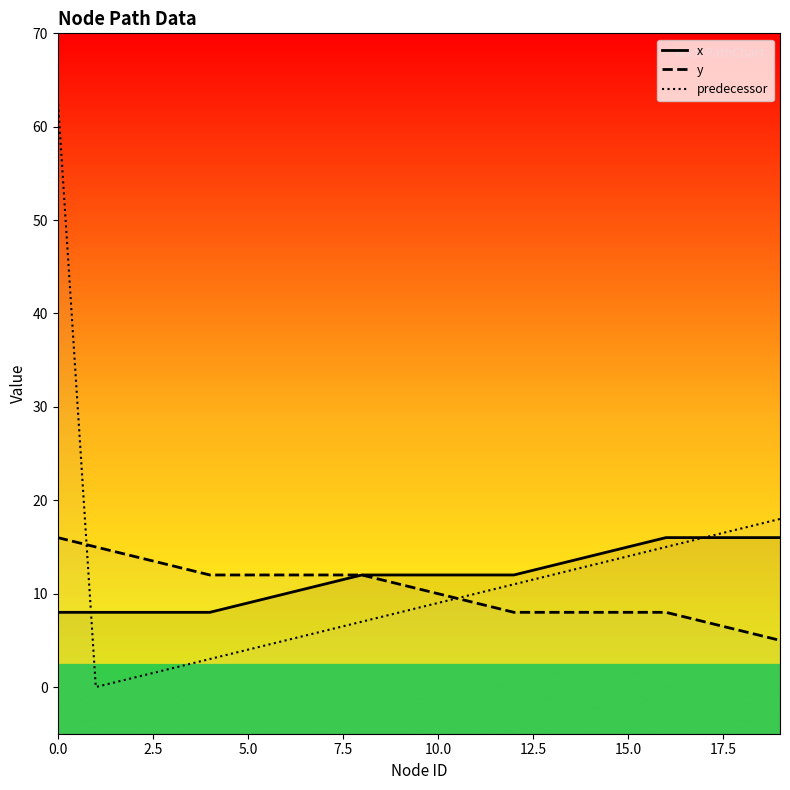

What is the difference between the second highest and minimum values in the predecessor series?

18